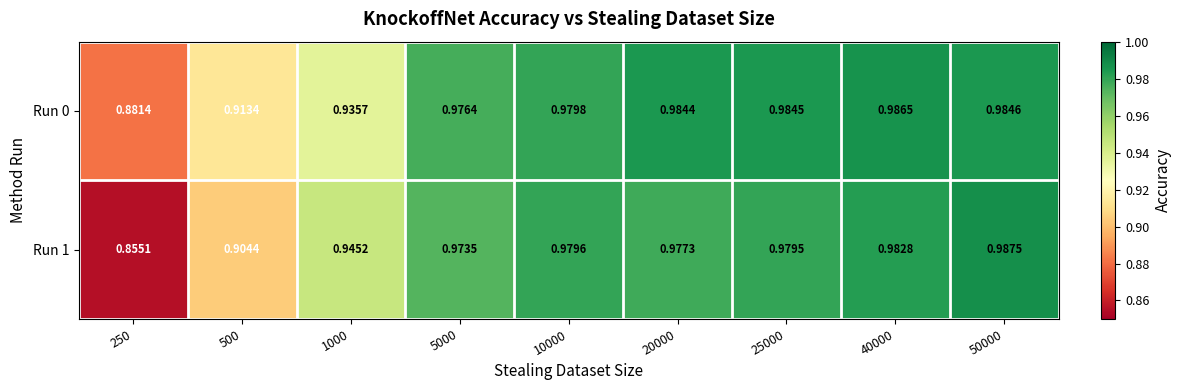

What is the minimum value shown in the chart?

0.9